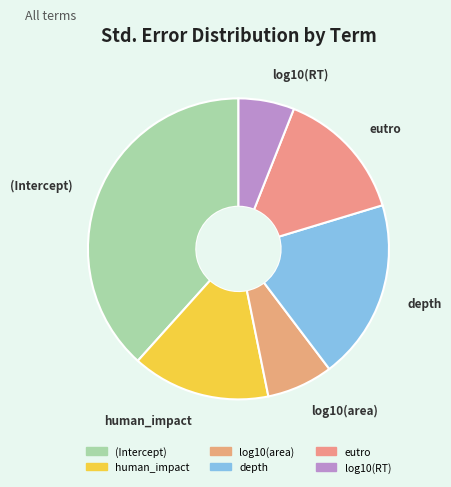

Between depth and eutro, which is larger?

depth